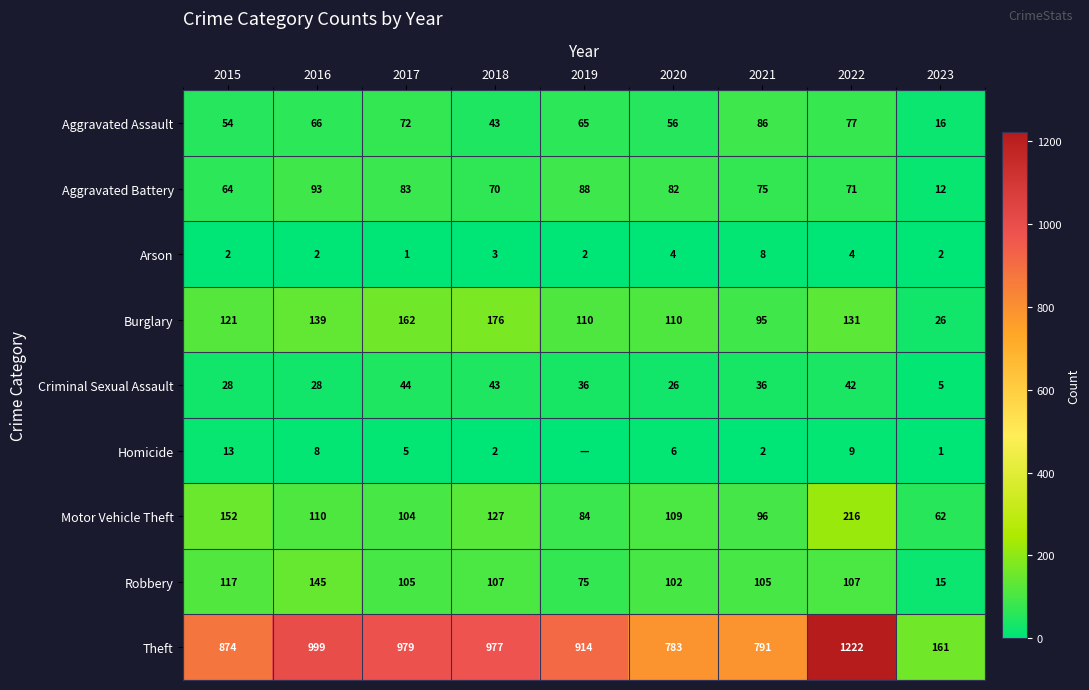

The Criminal Sexual Assault series shows 44 at 2017. True or false?

True